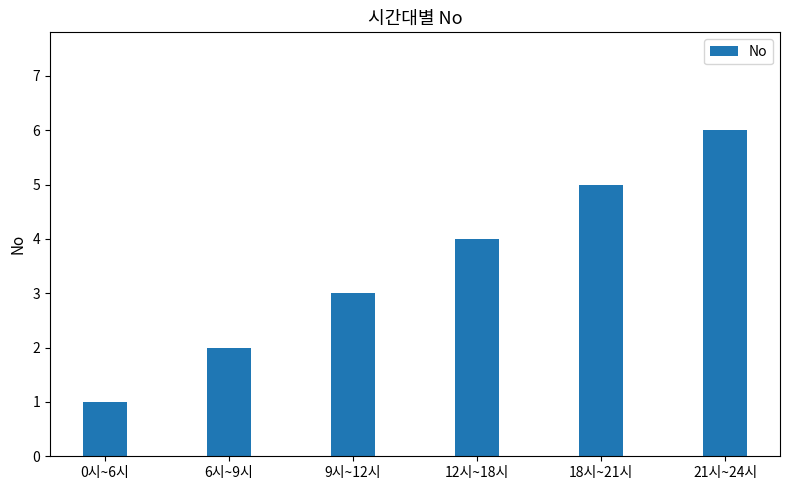

What is the sum of all values?

21